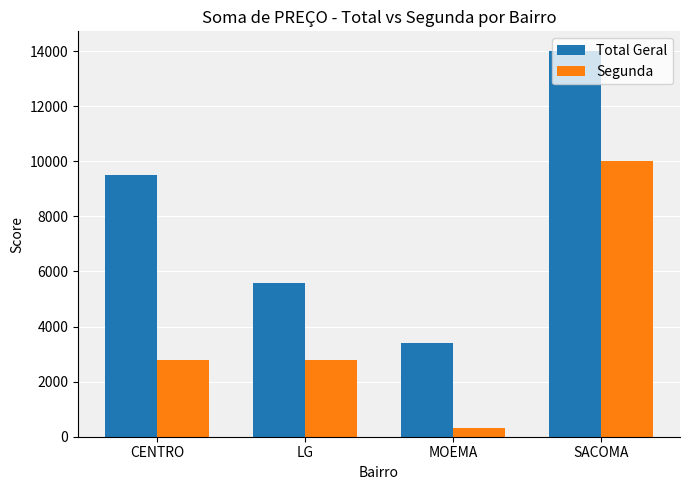

How many categories are shown in the chart?

4